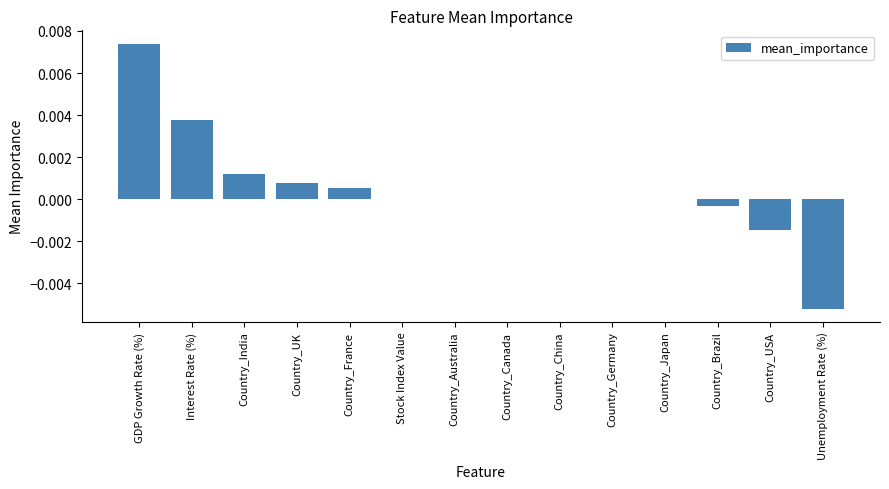

The chart shows a value of 0.0 at Country_China. True or false?

True